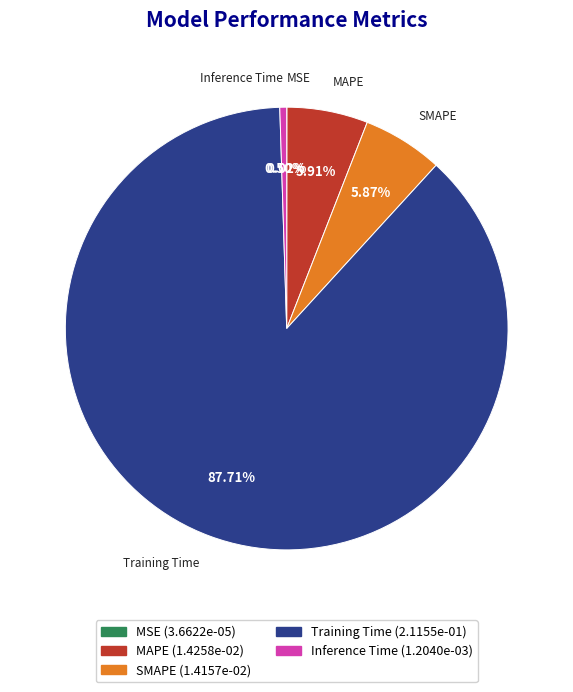

Between Training Time and MAPE, which is larger?

Training Time